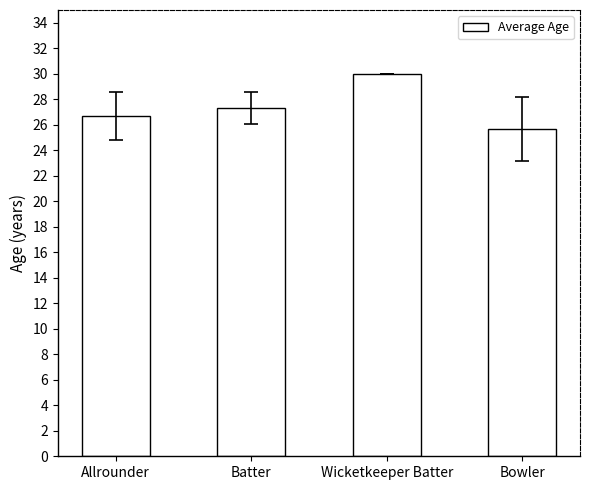

Is it true that the value at Wicketkeeper Batter is 45.5?

False